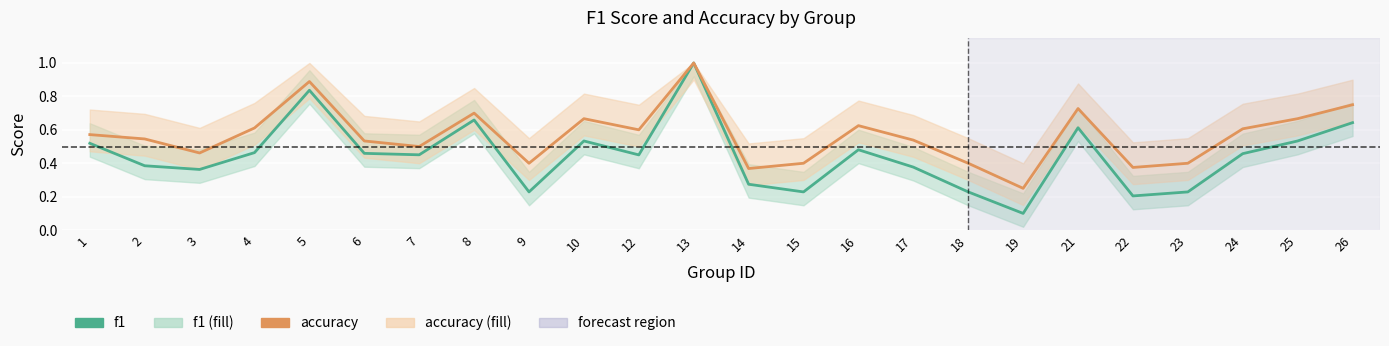

At how many categories does at least one series exceed 0?

24